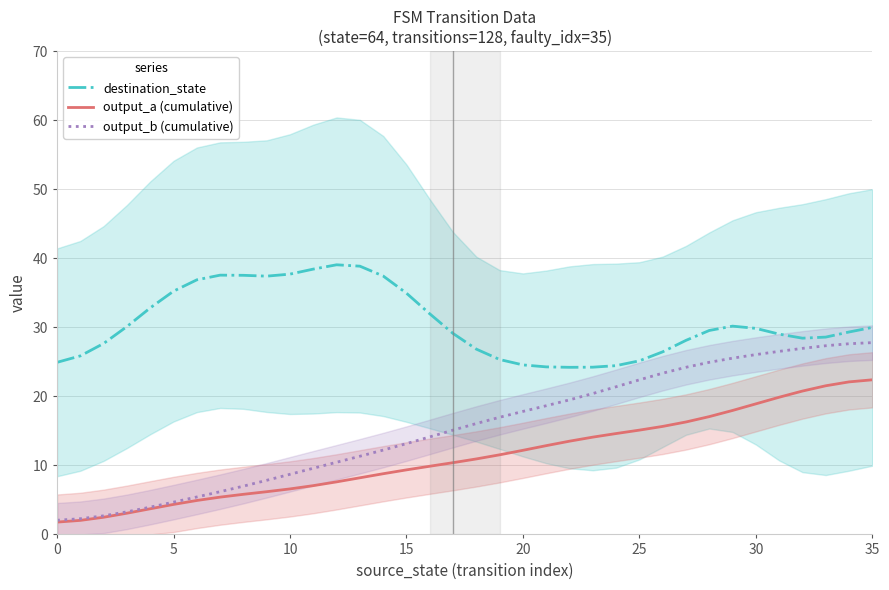

The value of output_a (cumulative) at 24 is 3.5. True or false?

False